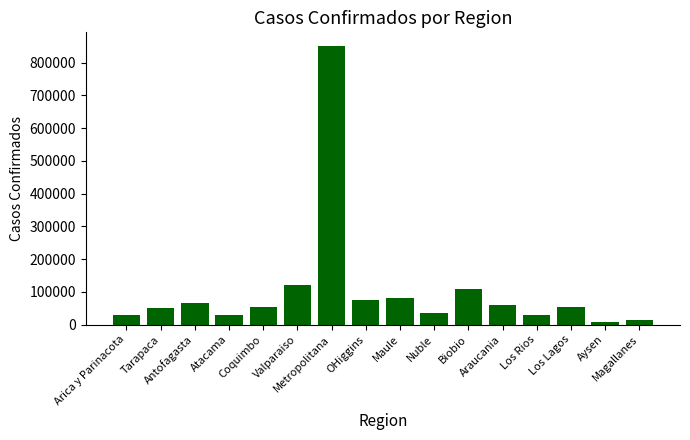

What is the greatest value displayed?

850000